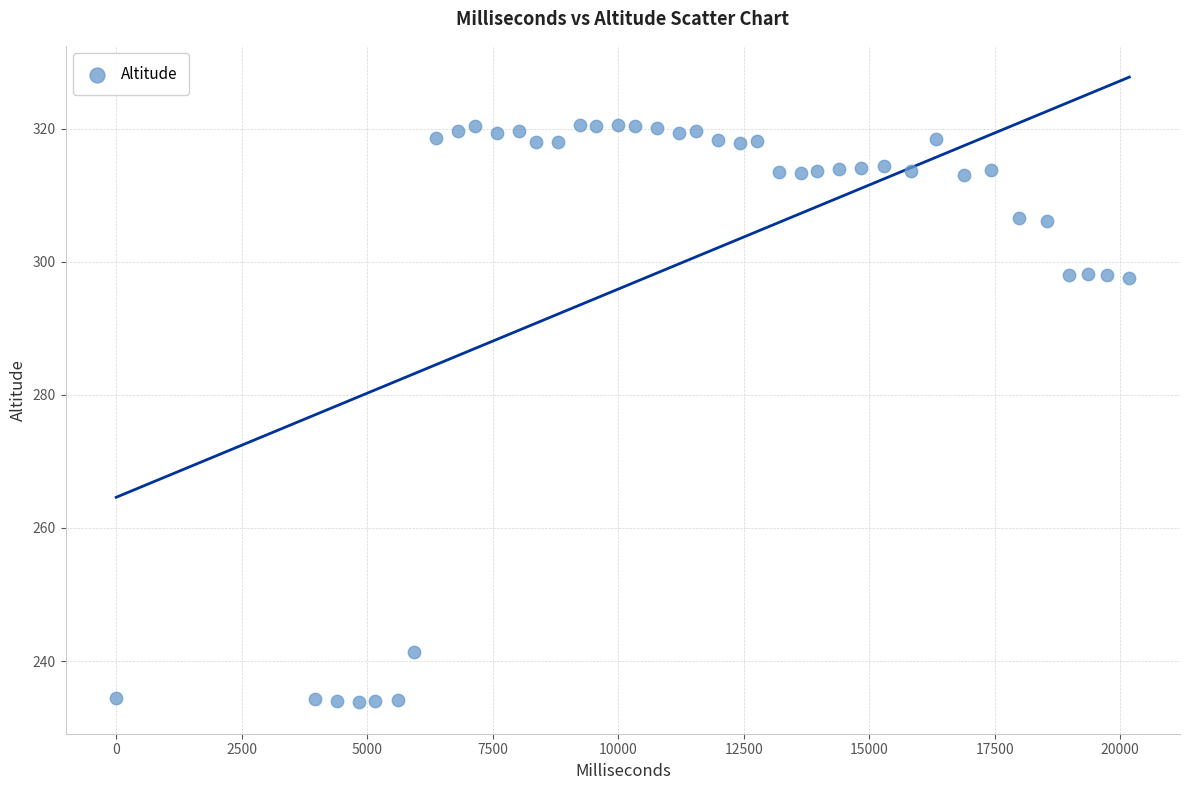

What is the range of Y values (max minus min)?

86.8